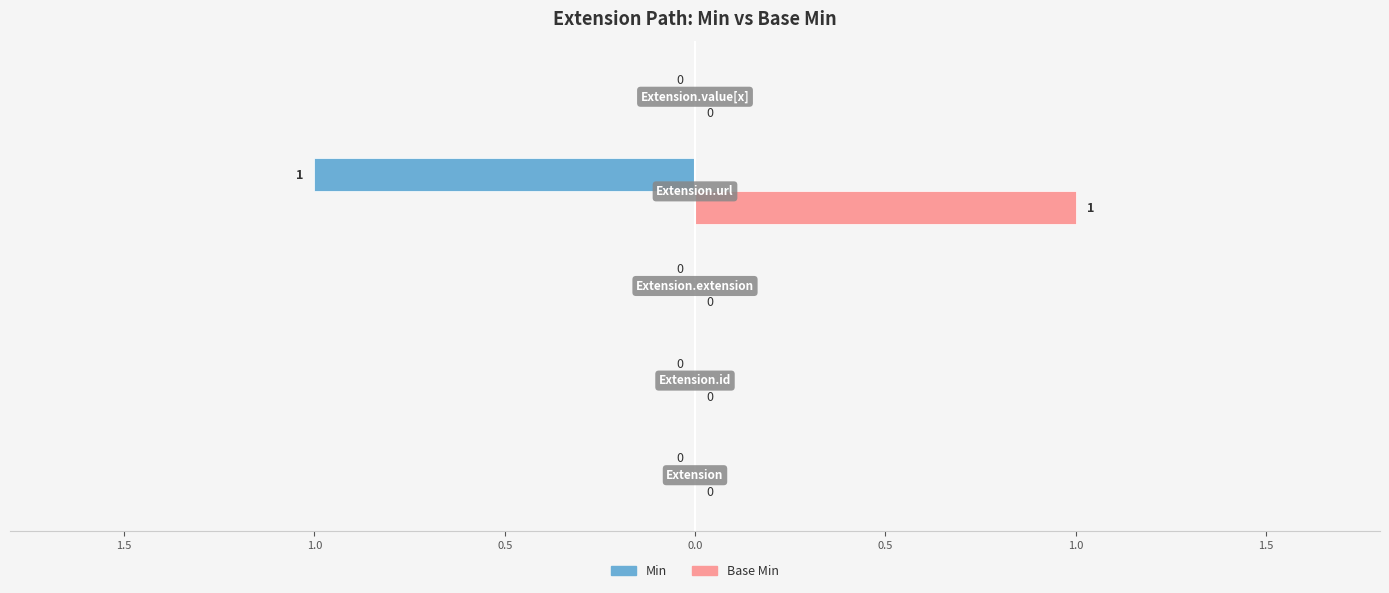

What are all the series names shown in the legend?

Min, Base Min